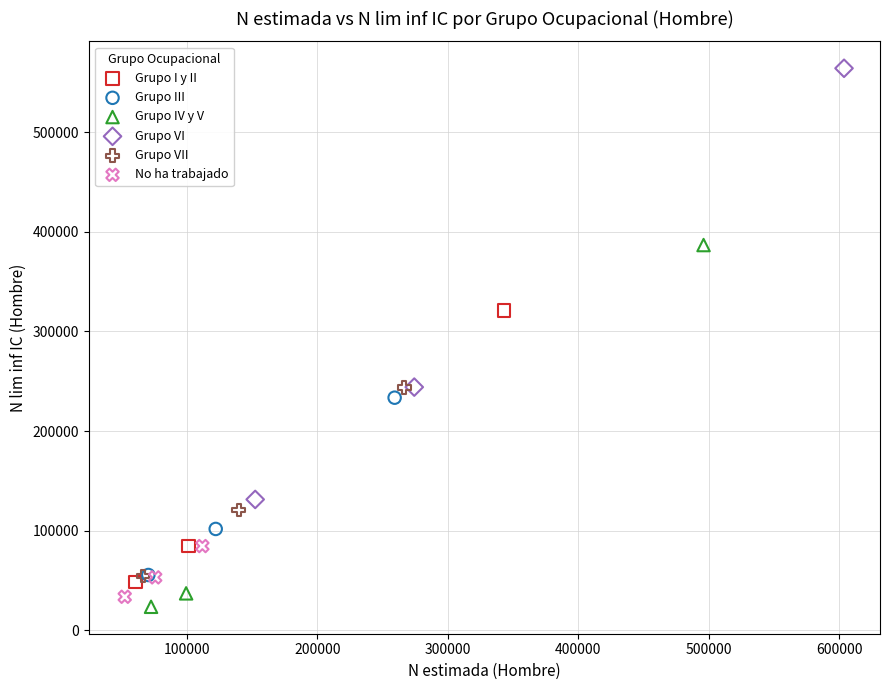

Which series reaches the maximum Y coordinate?

Grupo VI